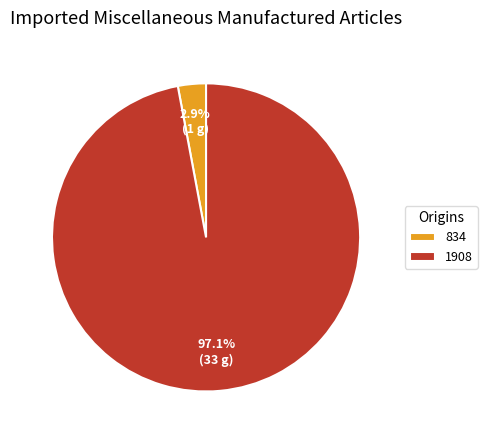

How many slices are in this pie chart?

2